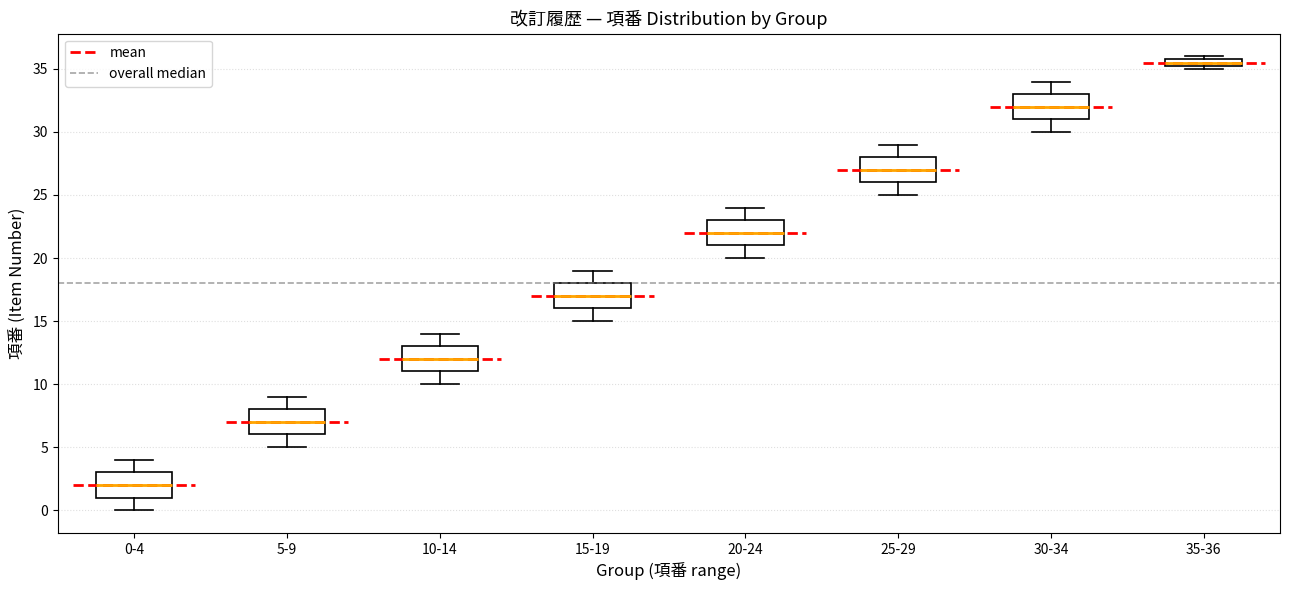

Where is the lower edge of the box for 25-29 on the y-axis? The values are not printed on the chart, so give them approximately, as read against the axis.

26.0